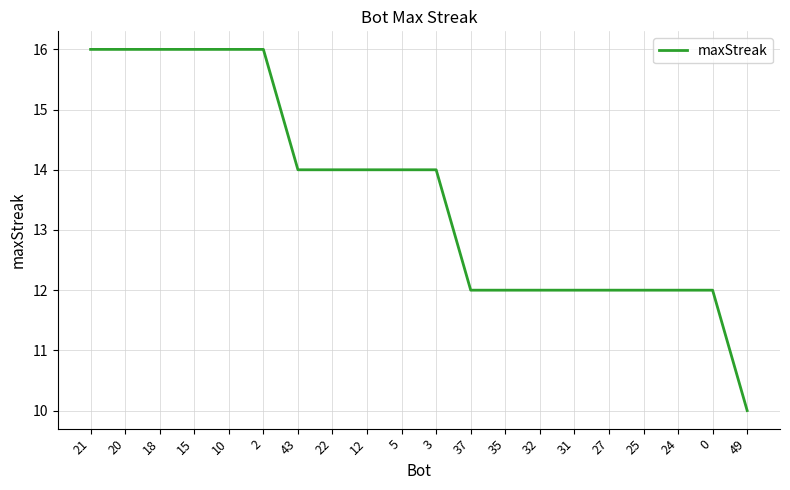

Does the chart display data point markers on the line(s)?

No